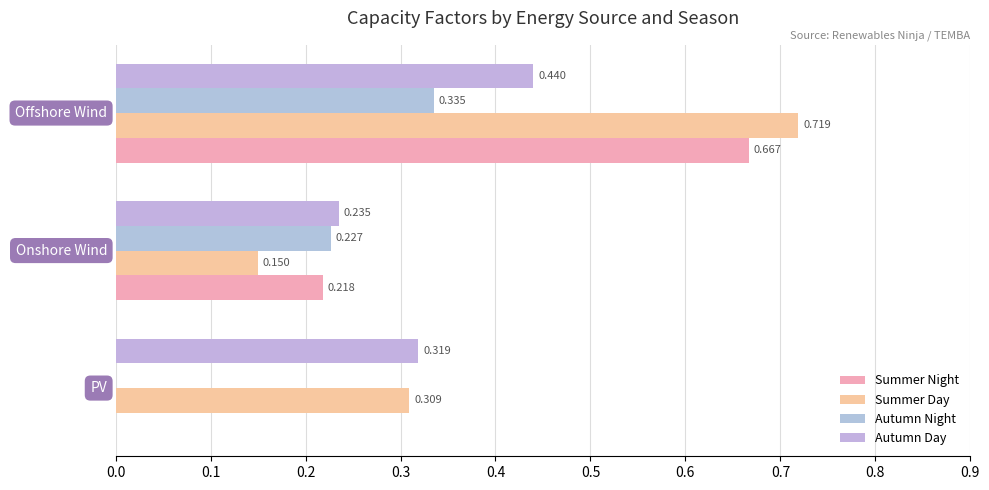

Count the number of categories in the chart.

3